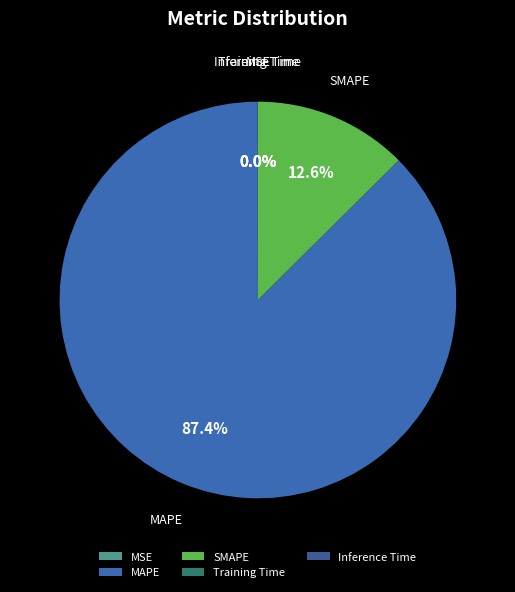

The SMAPE slice represents 13% of the pie. True or false?

True